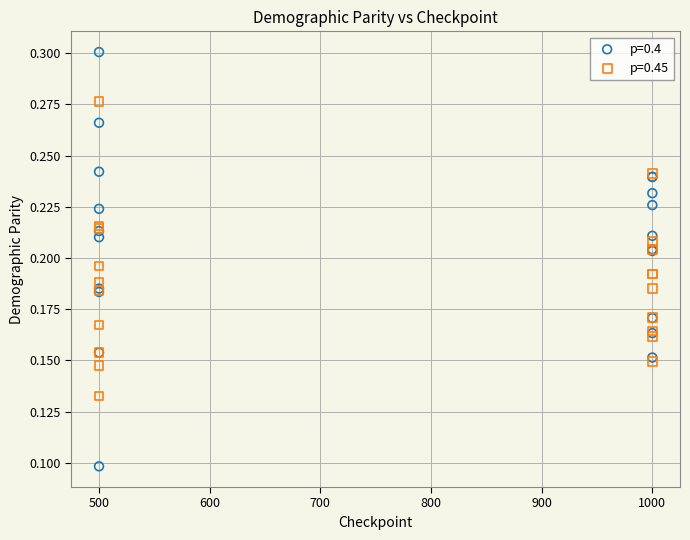

What are all the series names shown in the legend?

p=0.4, p=0.45